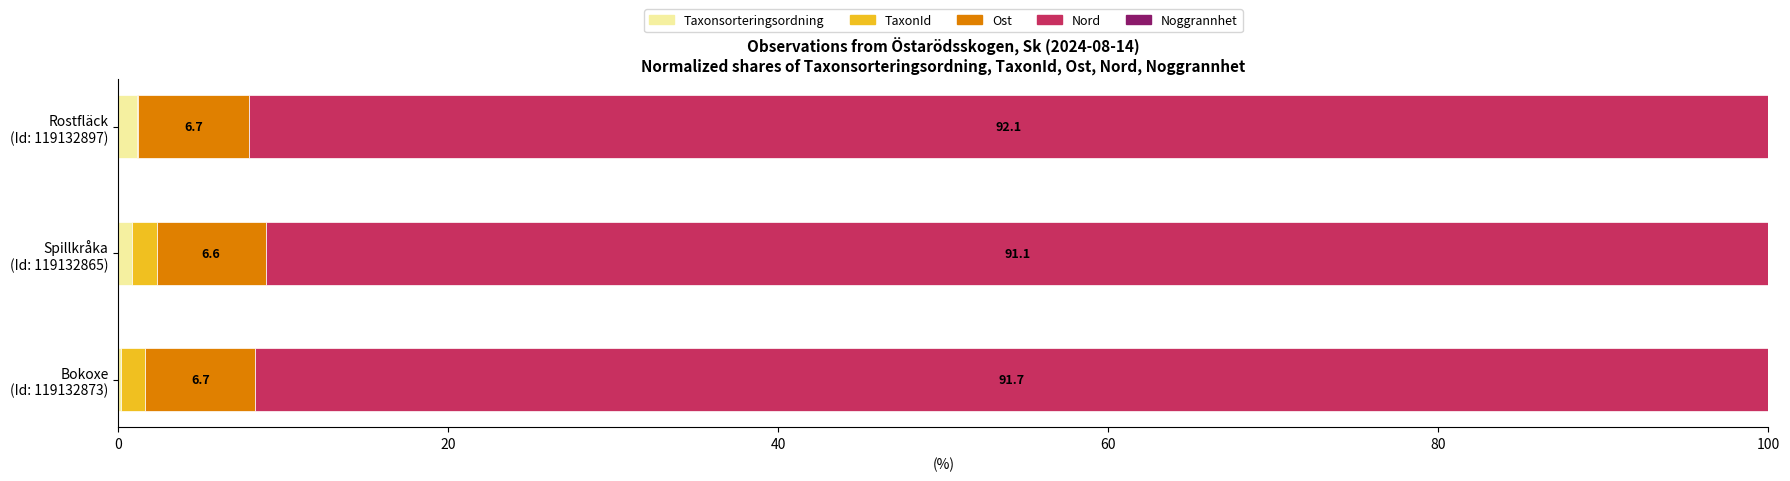

Reading left to right, transcribe all the data shown in this chart.

Taxonsorteringsordning: 1.1	0.8	0.1
TaxonId: 0.1	1.5	1.5
Ost: 6.7	6.6	6.7
Nord: 92.1	91.1	91.7
Noggrannhet: 0.0	0.0	0.0